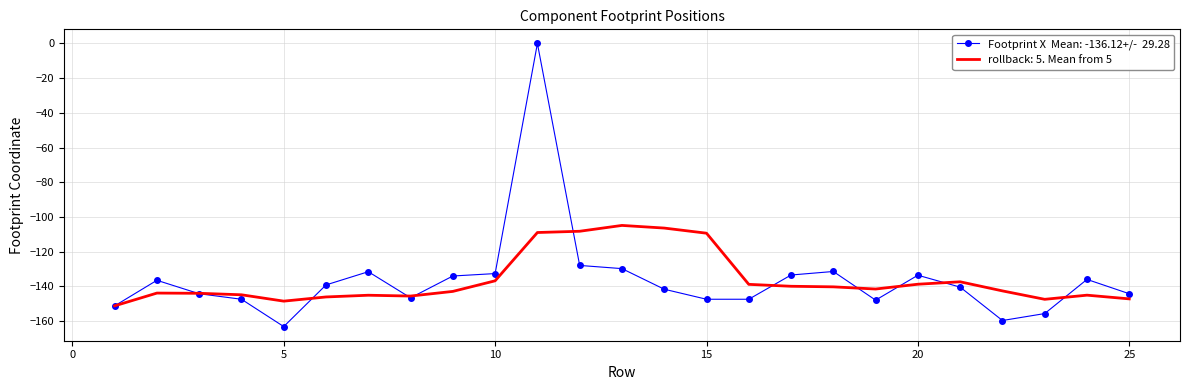

What is the minimum value shown in the chart?

-163.2